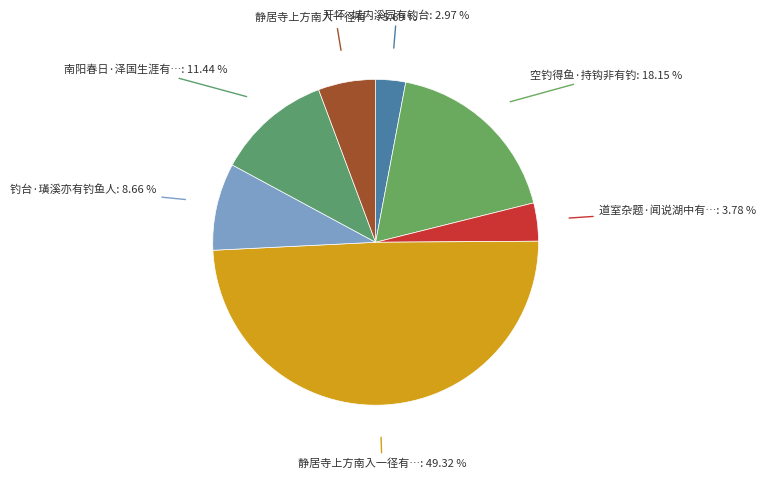

Count the number of slices in the pie.

7